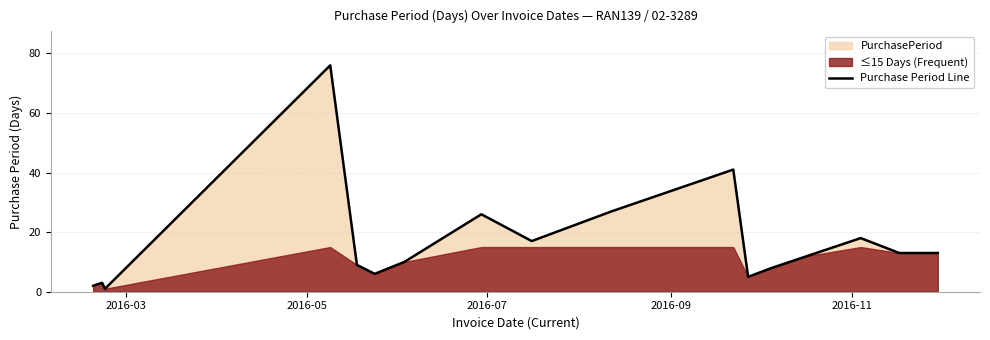

What is the highest value of the Purchase Period Line series?

76